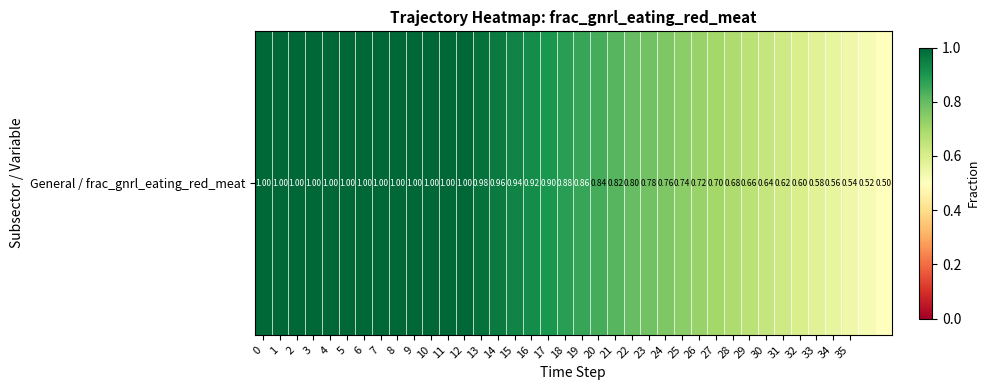

What is the change in value from 7 to 19?

-0.1